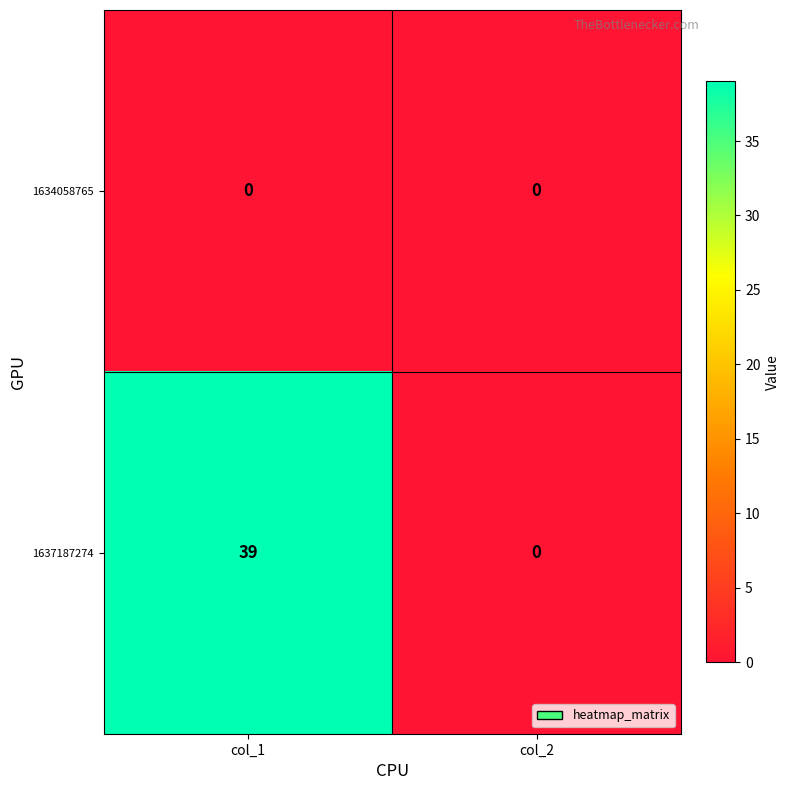

At which label is 1637187274 closest to 19?

col_2